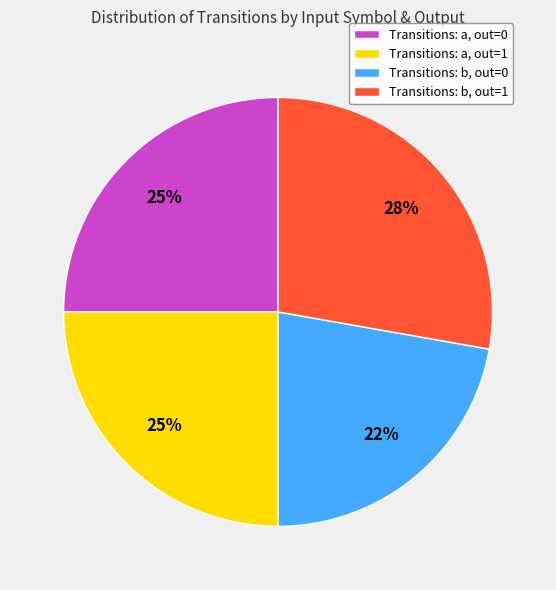

What is the largest slice in the pie chart?

Transitions: b, out=1